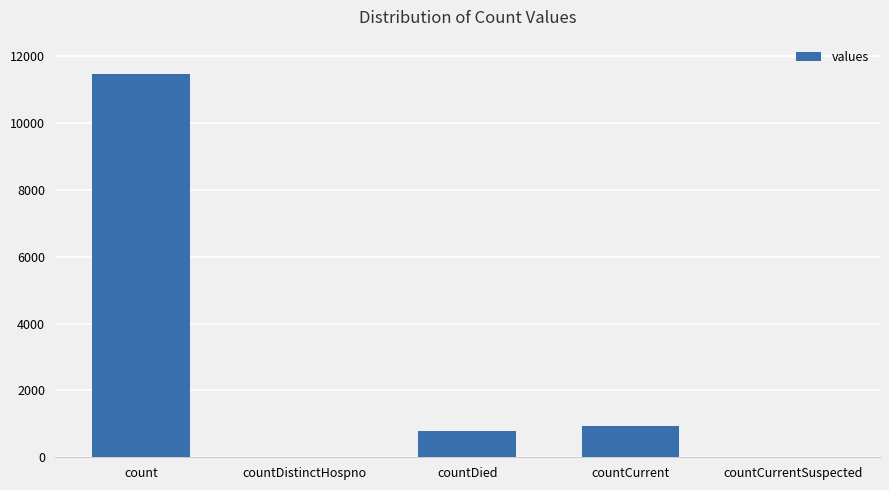

What is the sum of all values?

13188